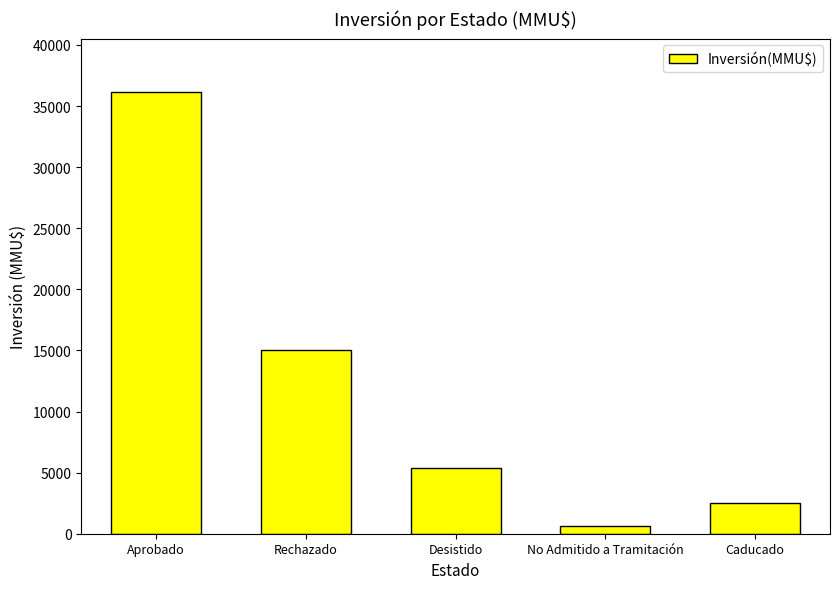

What is the change in value from Desistido to Caducado?

-2859